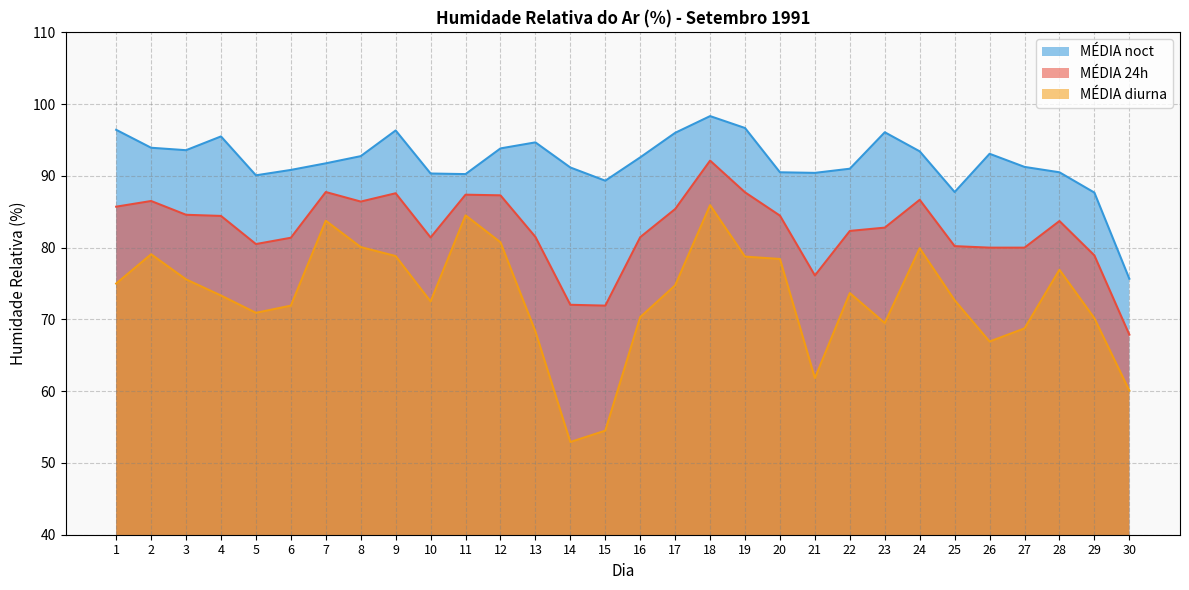

Reading right to left, transcribe all the data shown in this chart.

MÉDIA 24h: 30=67.9	29=78.9	28=83.7	27=80.0	26=80.0	25=80.2	24=86.7	23=82.8	22=82.3	21=76.1	20=84.5	19=87.7	18=92.1	17=85.4	16=81.5	15=71.9	14=72.0	13=81.5	12=87.3	11=87.4	10=81.4	9=87.6	8=86.4	7=87.8	6=81.4	5=80.5	4=84.4	3=84.6	2=86.5	1=85.7
MÉDIA diurna: 30=60.1	29=70.2	28=76.9	27=68.8	26=66.9	25=72.7	24=79.9	23=69.5	22=73.7	21=61.8	20=78.4	19=78.8	18=85.9	17=74.8	16=70.3	15=54.5	14=52.9	13=68.3	12=80.8	11=84.5	10=72.5	9=78.8	8=80.1	7=83.8	6=71.9	5=70.9	4=73.3	3=75.6	2=79.1	1=75.0
MÉDIA noct: 30=75.7	29=87.7	28=90.5	27=91.2	26=93.1	25=87.8	24=93.4	23=96.1	22=91.0	21=90.4	20=90.5	19=96.7	18=98.3	17=96.0	16=92.6	15=89.3	14=91.2	13=94.7	12=93.8	11=90.2	10=90.3	9=96.3	8=92.8	7=91.8	6=90.8	5=90.1	4=95.5	3=93.6	2=93.9	1=96.4